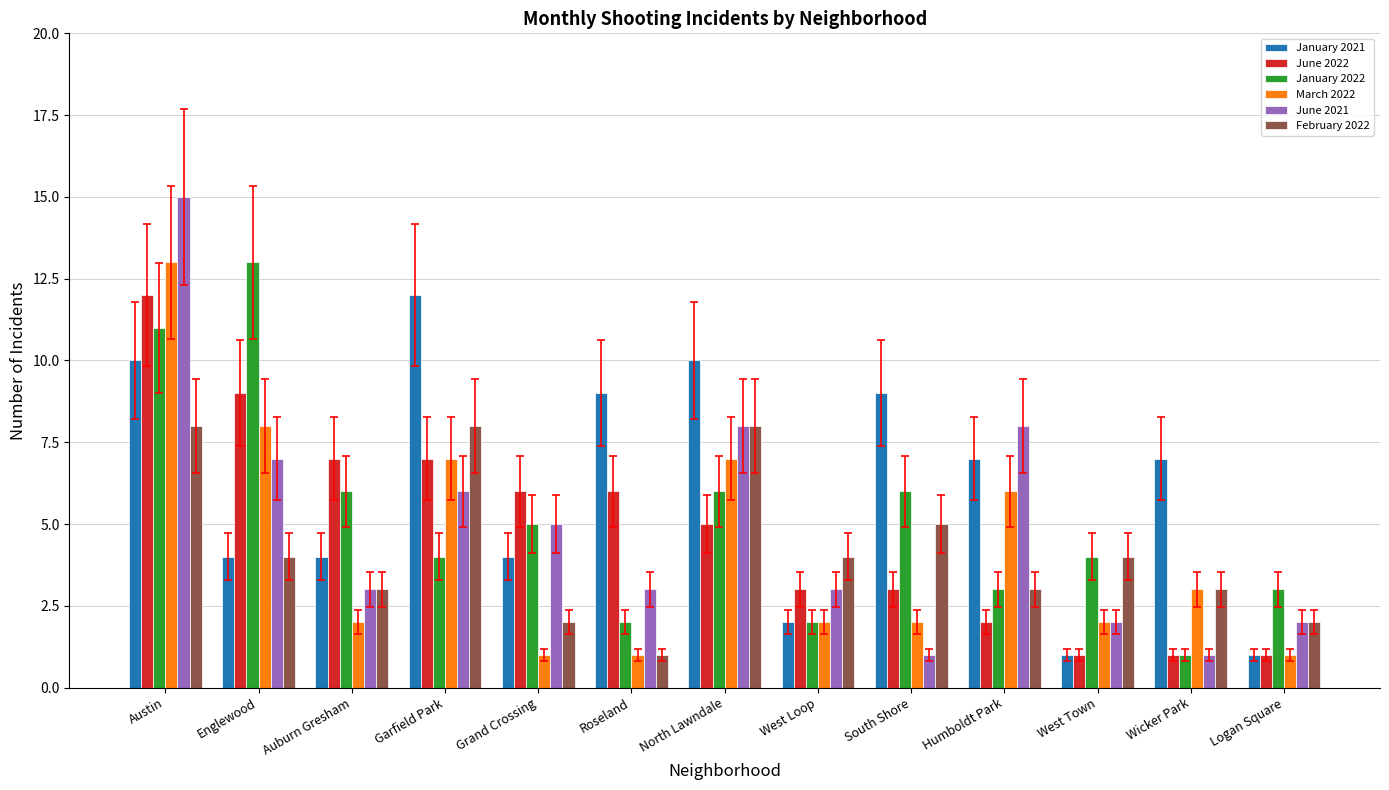

What is the maximum value shown in the chart?

15